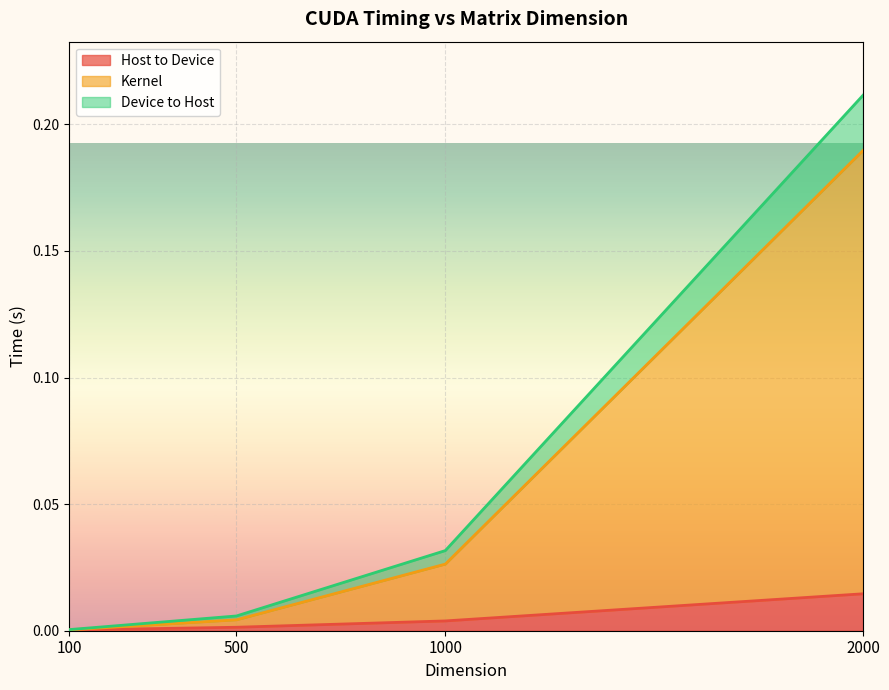

At 1000, list the series in order from largest to smallest.

Device to Host, Kernel, Host to Device